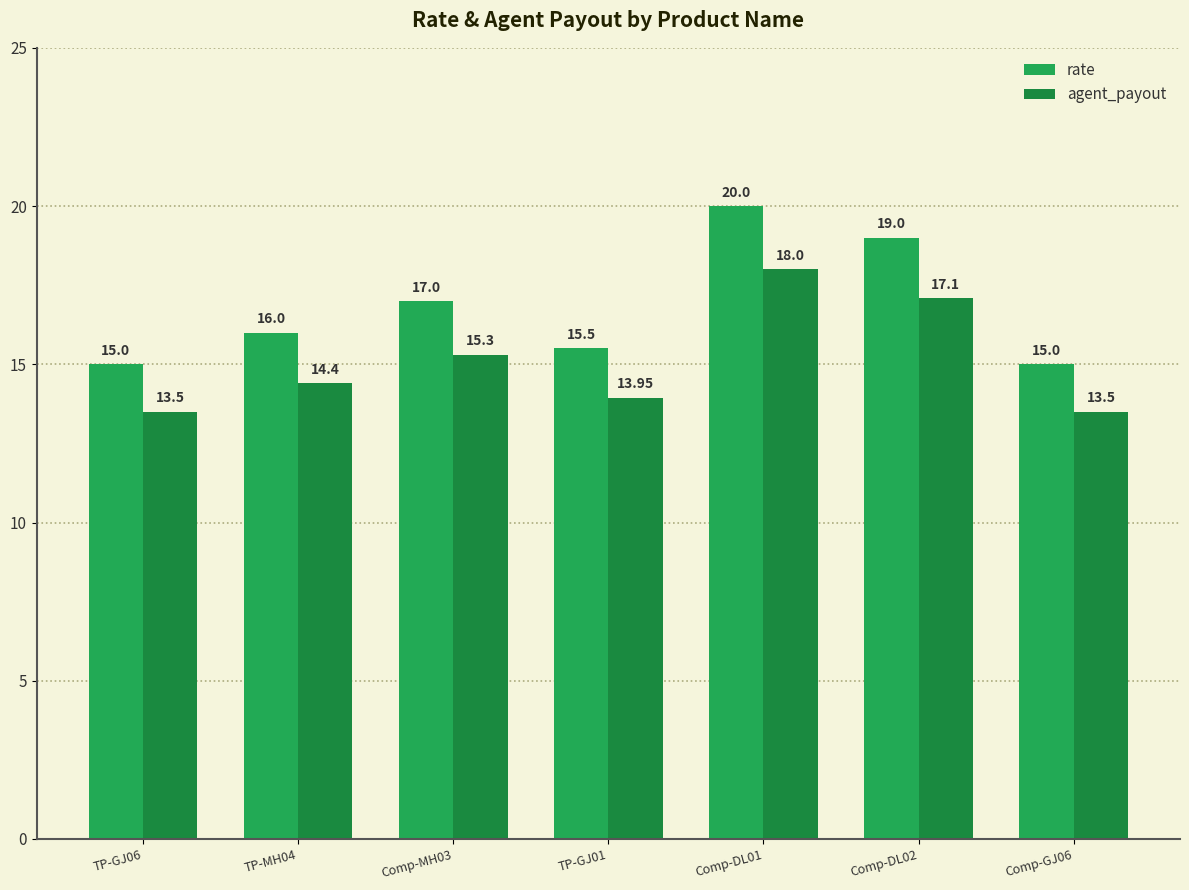

Which series has the largest range (max minus min)?

rate